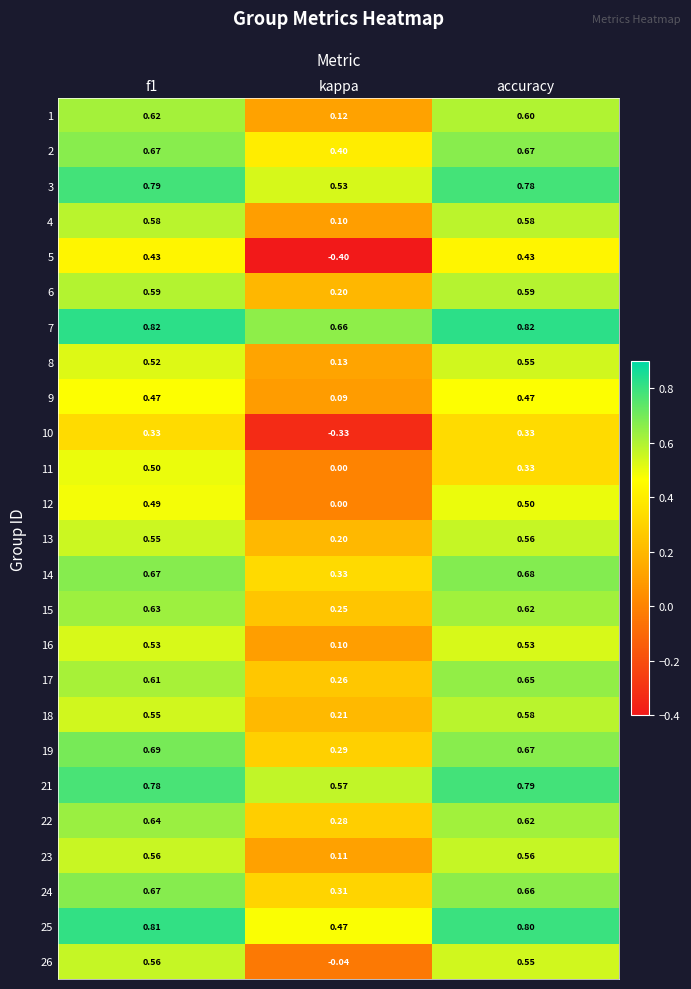

Is the value of 15 at accuracy greater than the value of 3 at accuracy?

No